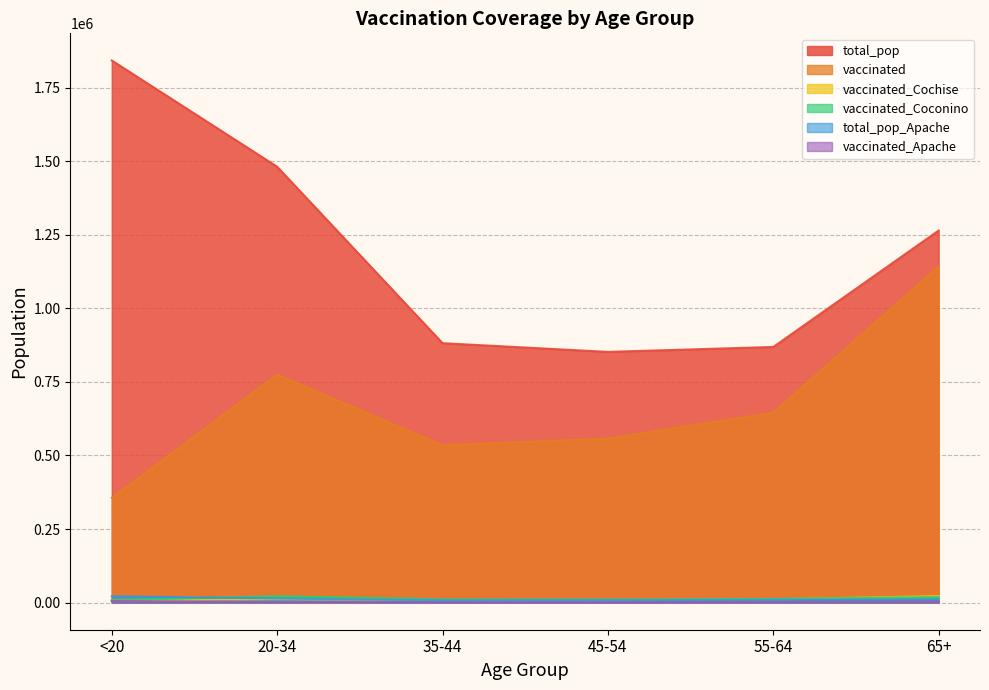

At how many categories does at least one series exceed 759558?

6